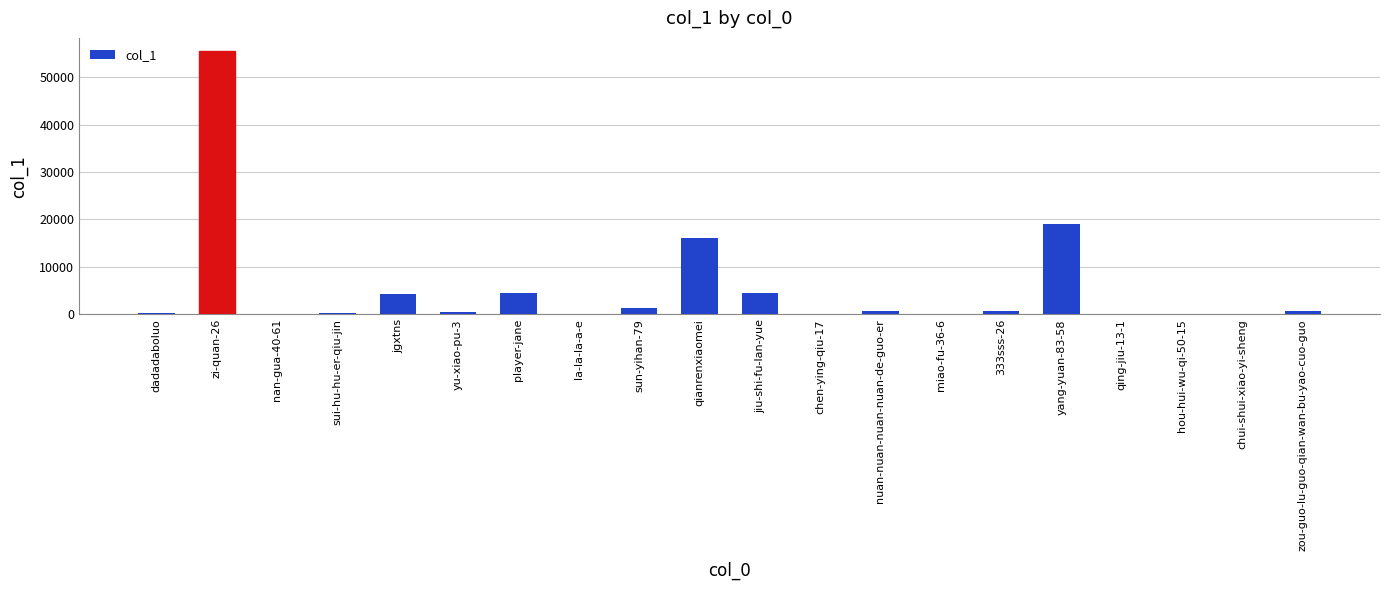

At which label is the value closest to 27782?

yang-yuan-83-58